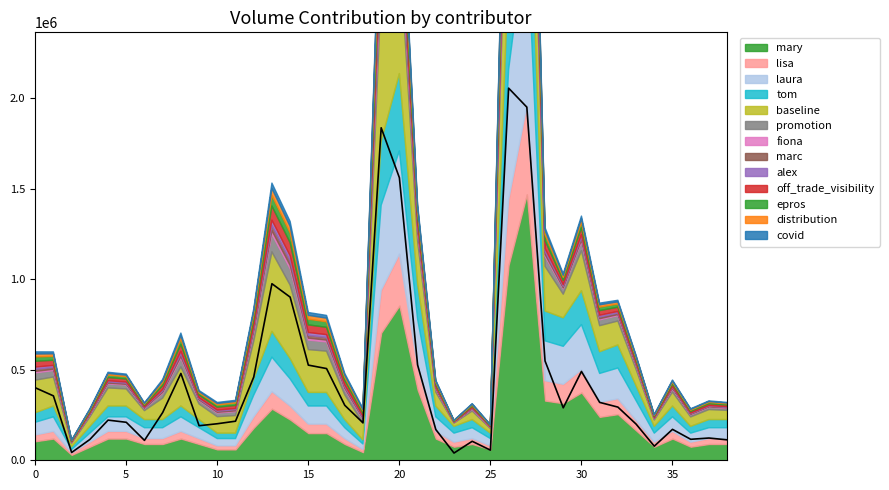

Reading right to left, transcribe all the data shown in this chart.

col_2: 105/07/29=155710.0	105/07/27=188300.0	105/07/26=167130.0	105/07/25=257700.0	105/07/22=116590.0	105/07/21=327560.0	105/07/20=474450.0	105/07/19=491830.0	105/07/18=838110.0	105/07/15=434910.0	105/07/14=794620.0	105/07/13=2978860.0	105/07/12=2830510.0	105/07/11=66450.0	105/07/06=119680.0	105/07/05=49460.0	105/07/04=210850.0	105/07/01=670300.0	105/06/30=1933720.0	105/06/29=2287070.0	105/06/28=227630.0	105/06/27=317000.0	105/06/24=563910.0	105/06/23=625340.0	105/06/22=1094970.0	105/06/21=1204820.0	105/06/20=535600.0	105/06/17=243240.0	105/06/16=224380.0	105/06/15=217600.0	105/06/14=544320.0	105/06/13=295440.0	105/06/08=132910.0	105/06/07=265860.0	105/06/06=276510.0	105/06/04=139430.0	105/06/03=51260.0	105/06/02=448760.0	105/06/01=513650.0
col_4: 105/07/29=1.5	105/07/27=1.6	105/07/26=1.4	105/07/25=1.5	105/07/22=1.5	105/07/21=1.7	105/07/20=1.7	105/07/19=1.6	105/07/18=1.8	105/07/15=1.6	105/07/14=1.5	105/07/13=1.6	105/07/12=1.5	105/07/11=1.2	105/07/06=1.1	105/07/05=1.2	105/07/04=1.3	105/07/01=1.3	105/06/30=1.3	105/06/29=1.3	105/06/28=1.1	105/06/27=1.1	105/06/24=1.2	105/06/23=1.2	105/06/22=1.2	105/06/21=1.3	105/06/20=1.2	105/06/17=1.1	105/06/16=1.1	105/06/15=1.1	105/06/14=1.2	105/06/13=1.1	105/06/08=1.2	105/06/07=1.3	105/06/06=1.3	105/06/04=1.2	105/06/03=1.2	105/06/02=1.3	105/06/01=1.3
col_1: 105/07/29=113000.0	105/07/27=123000.0	105/07/26=116000.0	105/07/25=171000.0	105/07/22=78000.0	105/07/21=200000.0	105/07/20=294000.0	105/07/19=320000.0	105/07/18=491000.0	105/07/15=290000.0	105/07/14=549000.0	105/07/13=1952000.0	105/07/12=2057000.0	105/07/11=56000.0	105/07/06=105000.0	105/07/05=40000.0	105/07/04=170000.0	105/07/01=527000.0	105/06/30=1562000.0	105/06/29=1838000.0	105/06/28=207000.0	105/06/27=304000.0	105/06/24=507000.0	105/06/23=526000.0	105/06/22=902000.0	105/06/21=976000.0	105/06/20=460000.0	105/06/17=216000.0	105/06/16=202000.0	105/06/15=191000.0	105/06/14=480000.0	105/06/13=264000.0	105/06/08=110000.0	105/06/07=210000.0	105/06/06=222000.0	105/06/04=115000.0	105/06/03=43000.0	105/06/02=356000.0	105/06/01=401000.0
col_8: 105/07/29=6.0	105/07/27=6.0	105/07/26=5.0	105/07/25=8.0	105/07/22=5.0	105/07/21=11.0	105/07/20=17.0	105/07/19=16.0	105/07/18=25.0	105/07/15=21.0	105/07/14=22.0	105/07/13=98.0	105/07/12=72.0	105/07/11=4.0	105/07/06=6.0	105/07/05=5.0	105/07/04=8.0	105/07/01=26.0	105/06/30=57.0	105/06/29=47.0	105/06/28=3.0	105/06/27=6.0	105/06/24=10.0	105/06/23=10.0	105/06/22=15.0	105/06/21=19.0	105/06/20=12.0	105/06/17=4.0	105/06/16=4.0	105/06/15=6.0	105/06/14=8.0	105/06/13=6.0	105/06/08=6.0	105/06/07=8.0	105/06/06=8.0	105/06/04=5.0	105/06/03=2.0	105/06/02=8.0	105/06/01=7.0